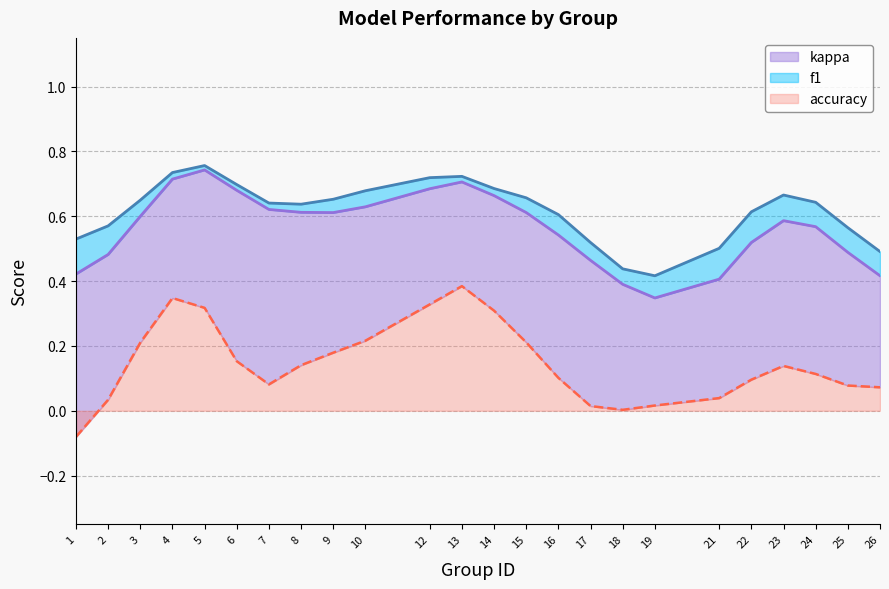

What are all the series names shown in the legend?

accuracy, f1, kappa